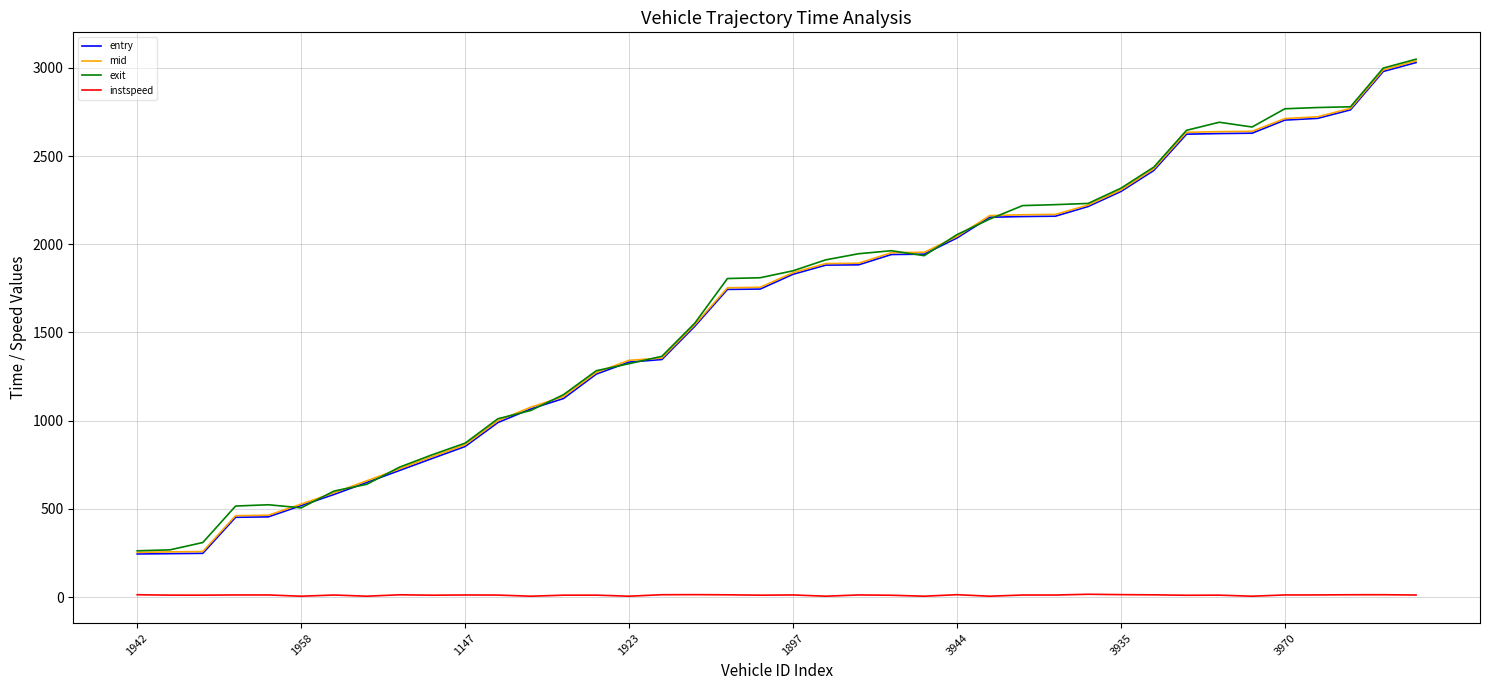

What is the maximum value for mid?

3039.3